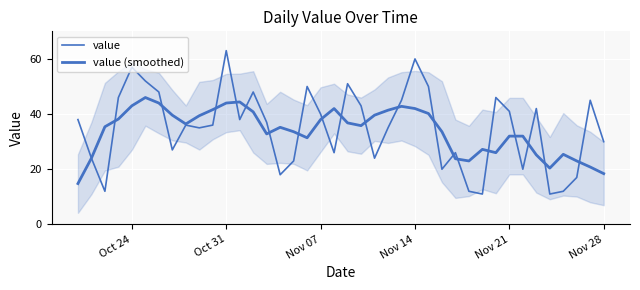

What is the average value of the value (smoothed) series?

33.9